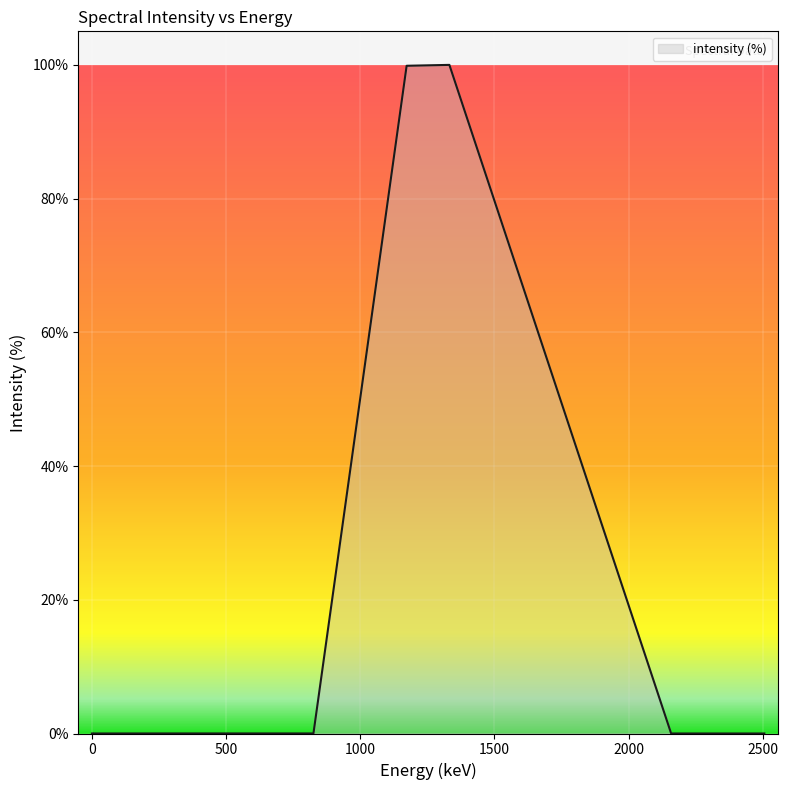

How many series are shown in this chart?

1